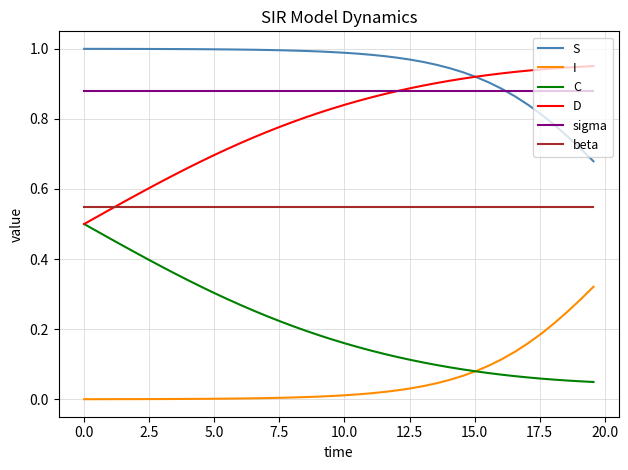

Rank the series by their maximum value, from lowest to highest.

I, C, beta, sigma, D, S